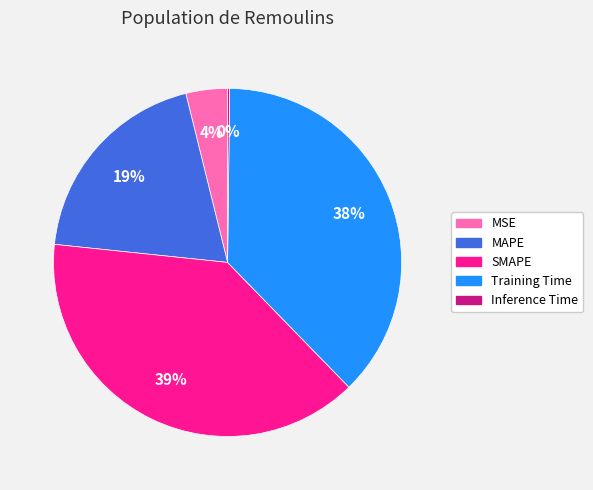

To the nearest percent, what is the difference between the SMAPE and Training Time slice percentages?

1%